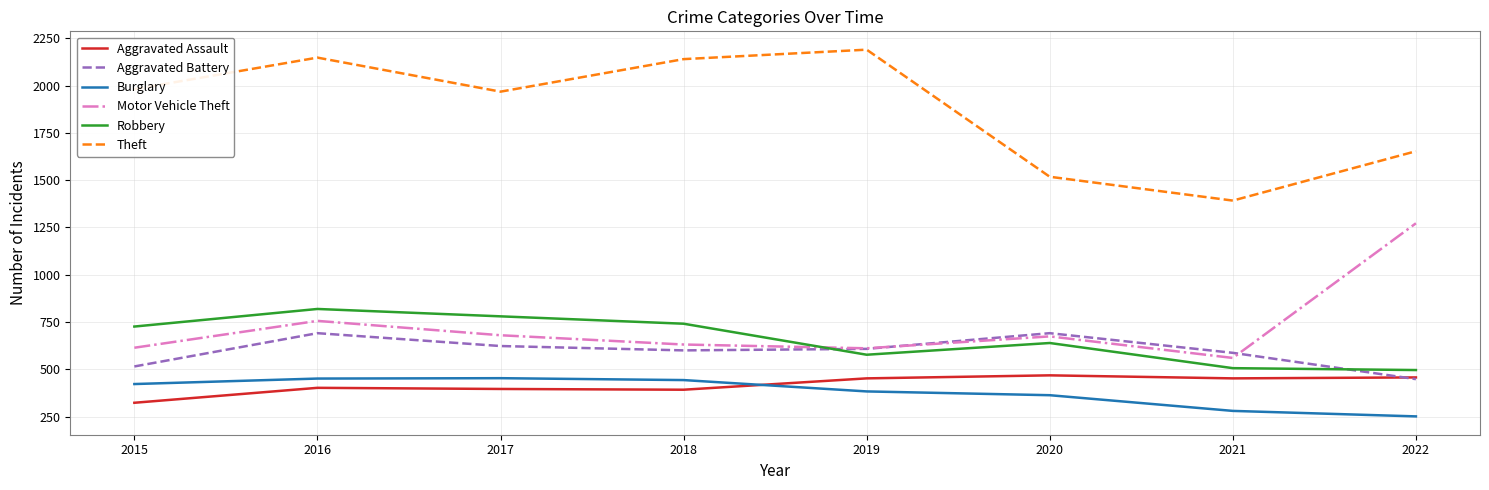

At which category is the sum across all series the highest?

2016